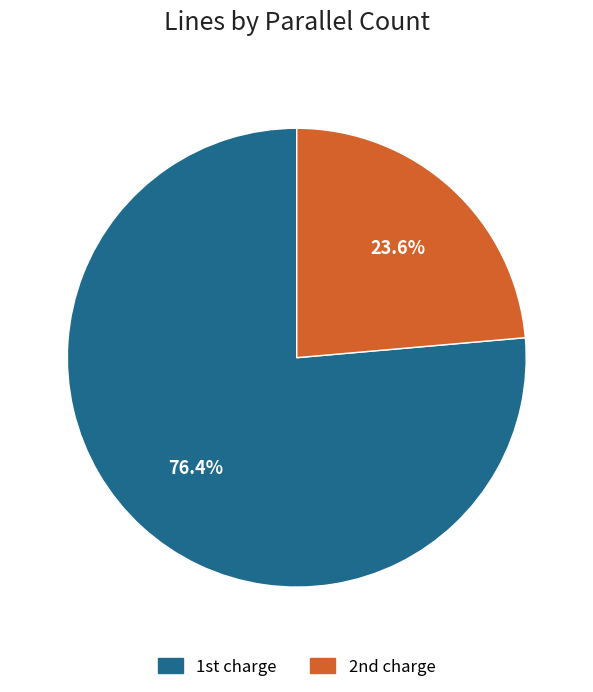

Is there a majority slice in this chart?

Yes